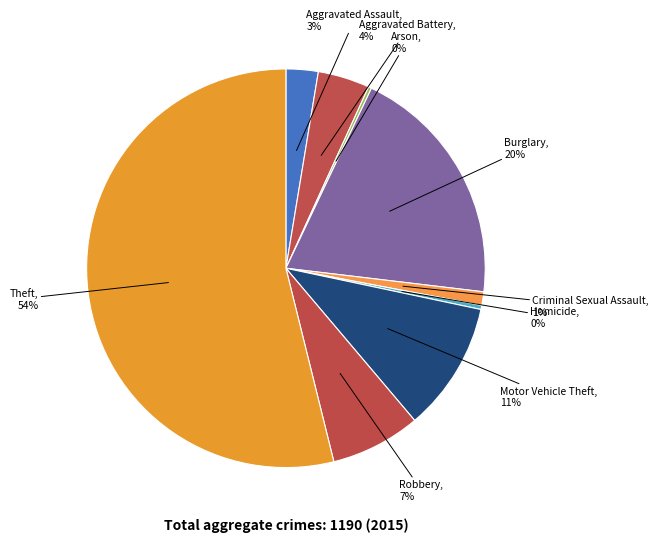

Is the sum of Robbery and Theft greater than half?

Yes